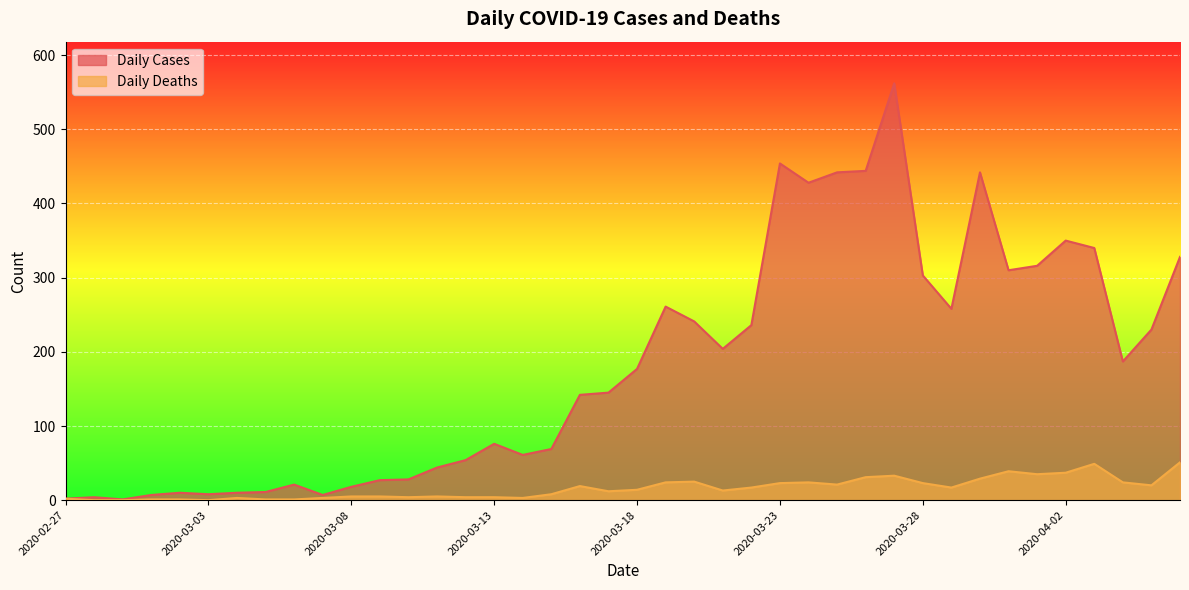

At 2020-04-03, list the series in order from smallest to largest.

Daily Deaths, Daily Cases